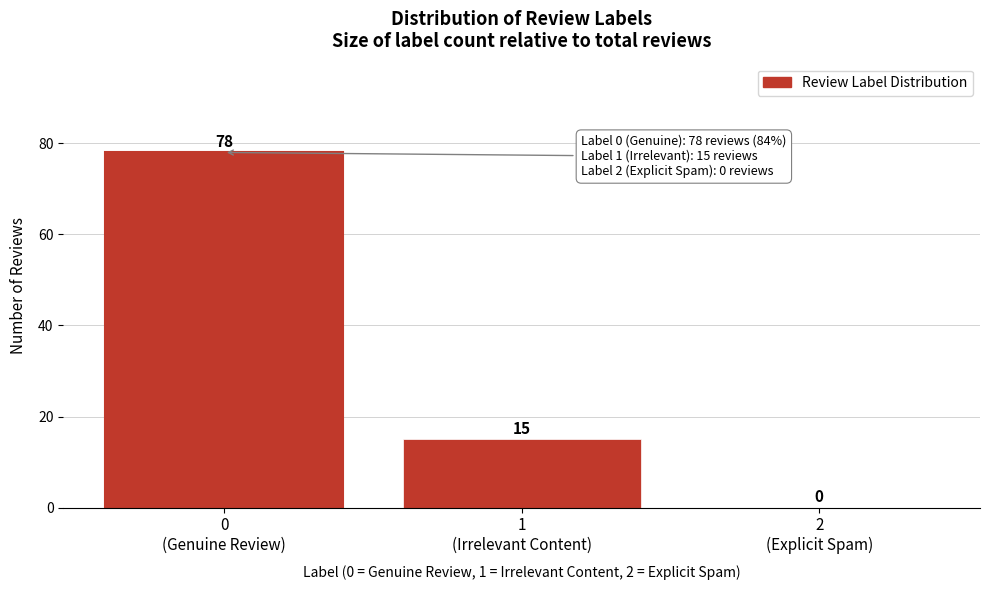

How many values are between 0 and 78?

3